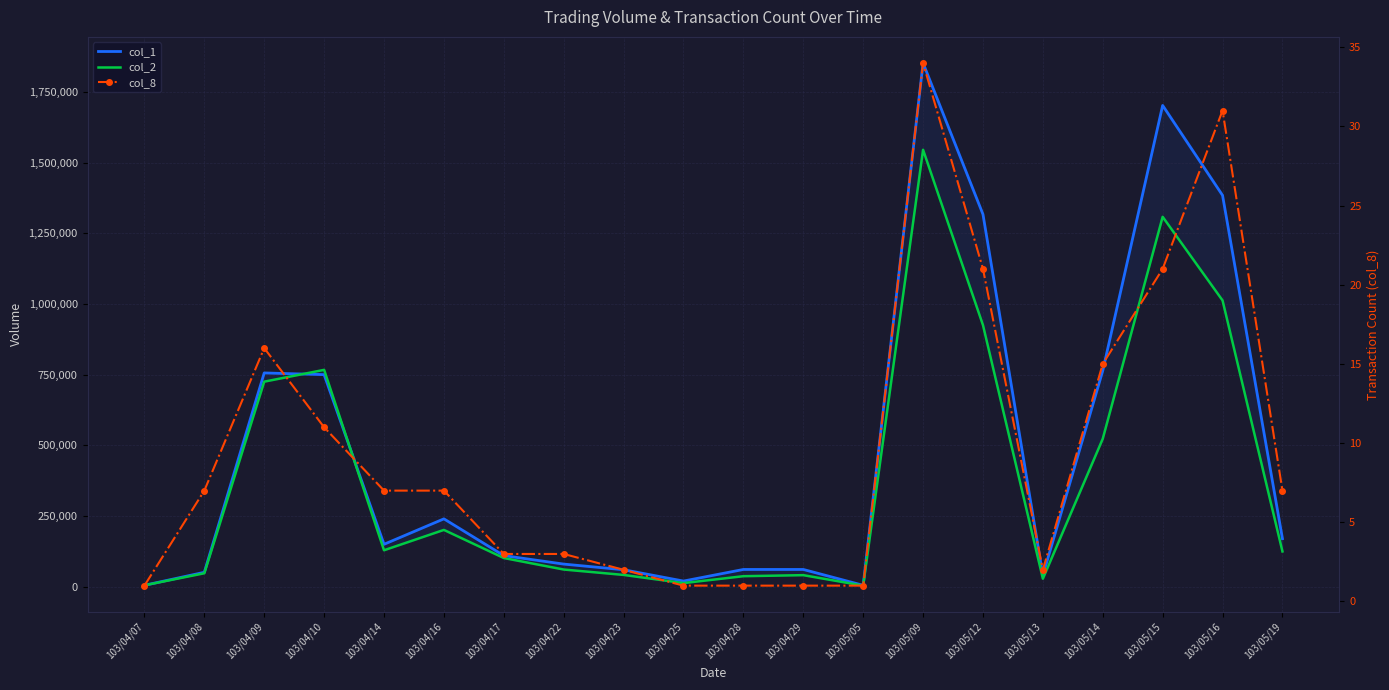

Is this an area chart (filled region under the line)?

No